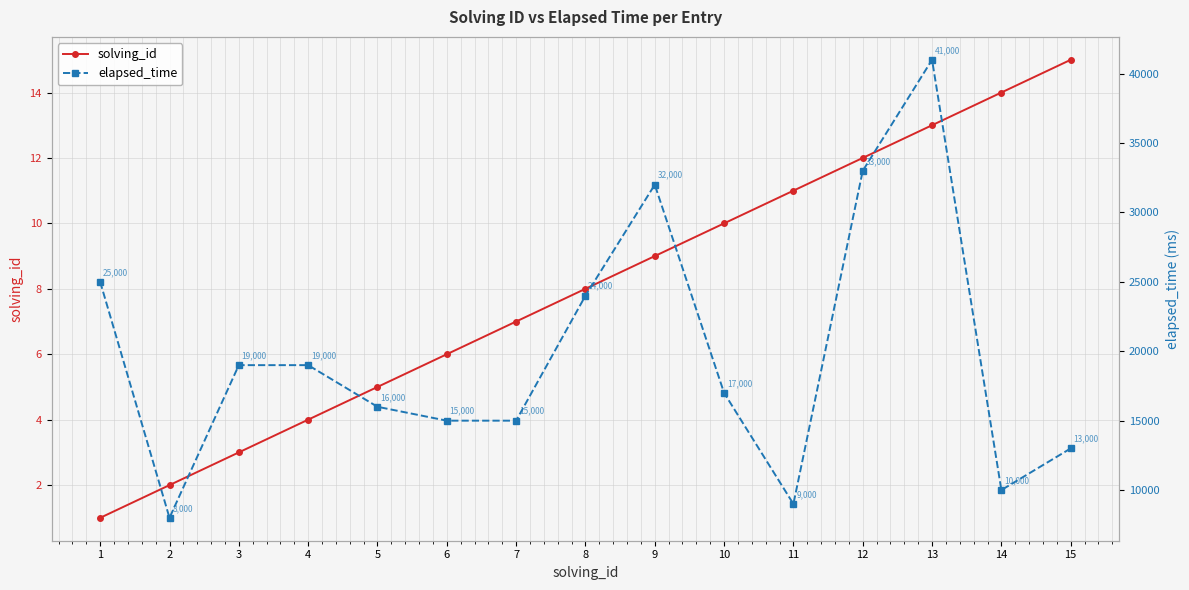

True or false: solving_id and elapsed_time intersect in this chart.

False